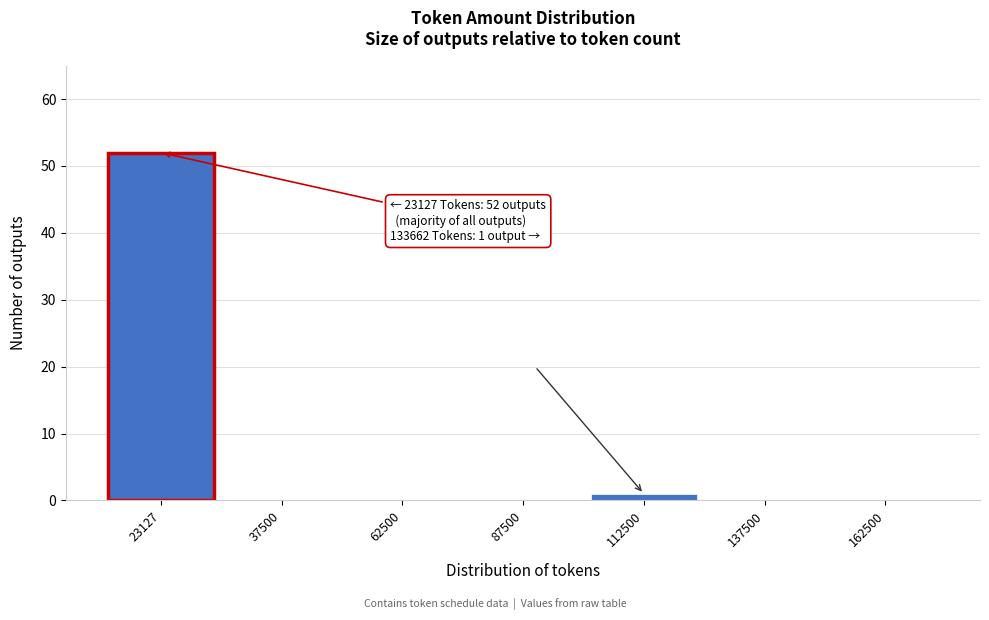

Reading left to right, list all the values displayed in this chart.

23127=52	37500=0	62500=0	87500=0	112500=1	137500=0	162500=0